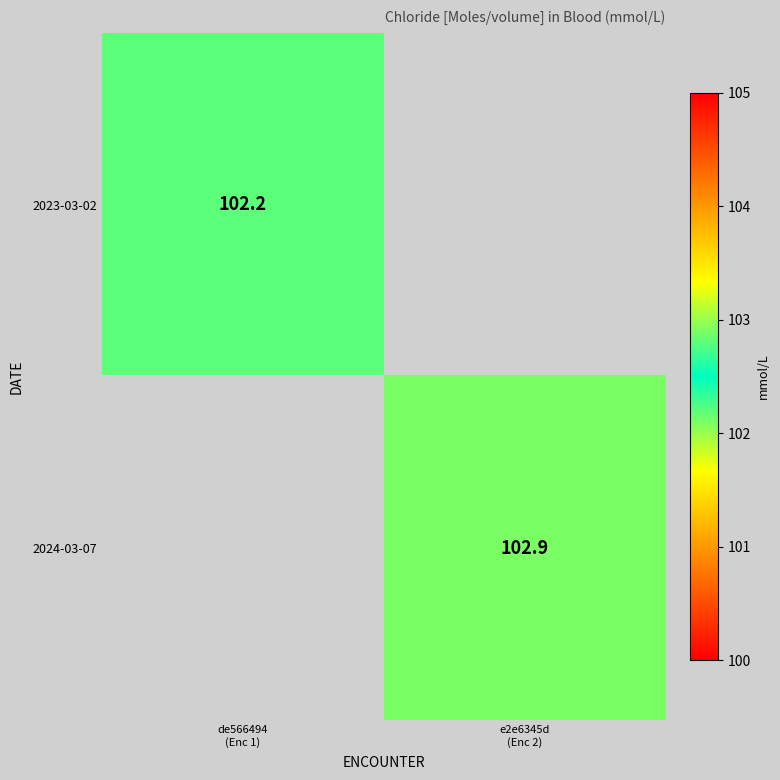

True or false: 2024-03-07 has a value of 138.2 at e2e6345d (Enc 2).

False